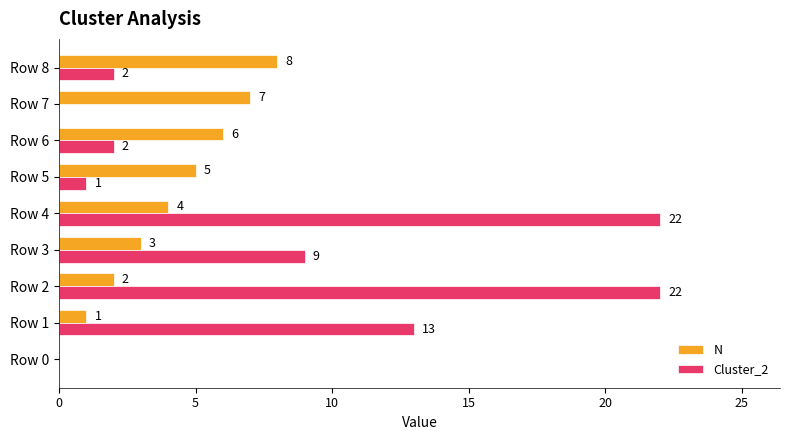

How many data points does each series have?

9